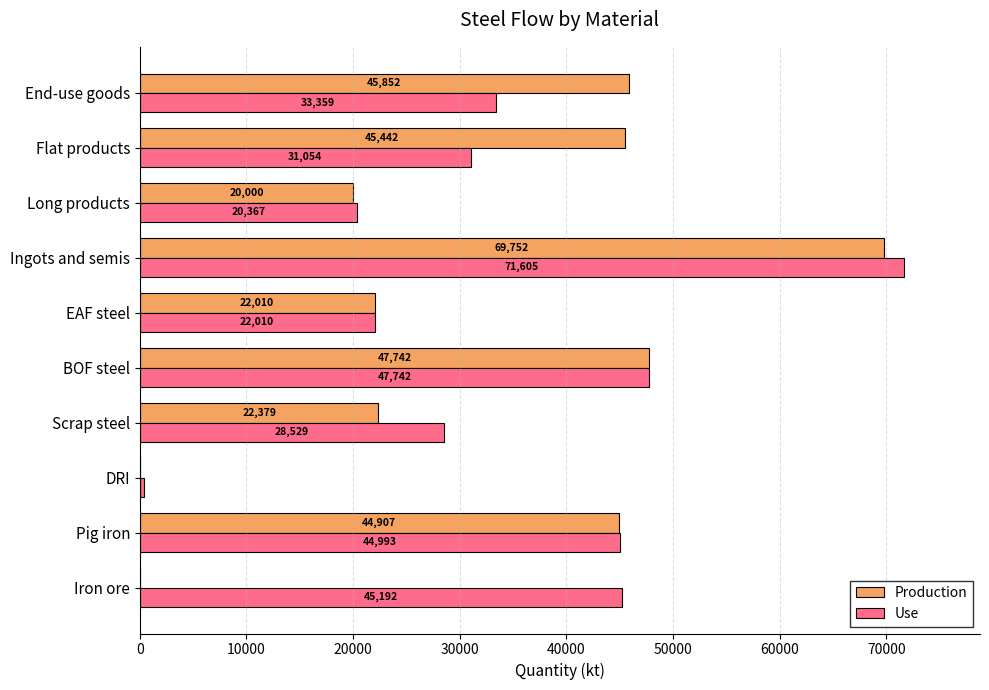

True or false: Use has a value of 32234.4 at EAF steel.

False